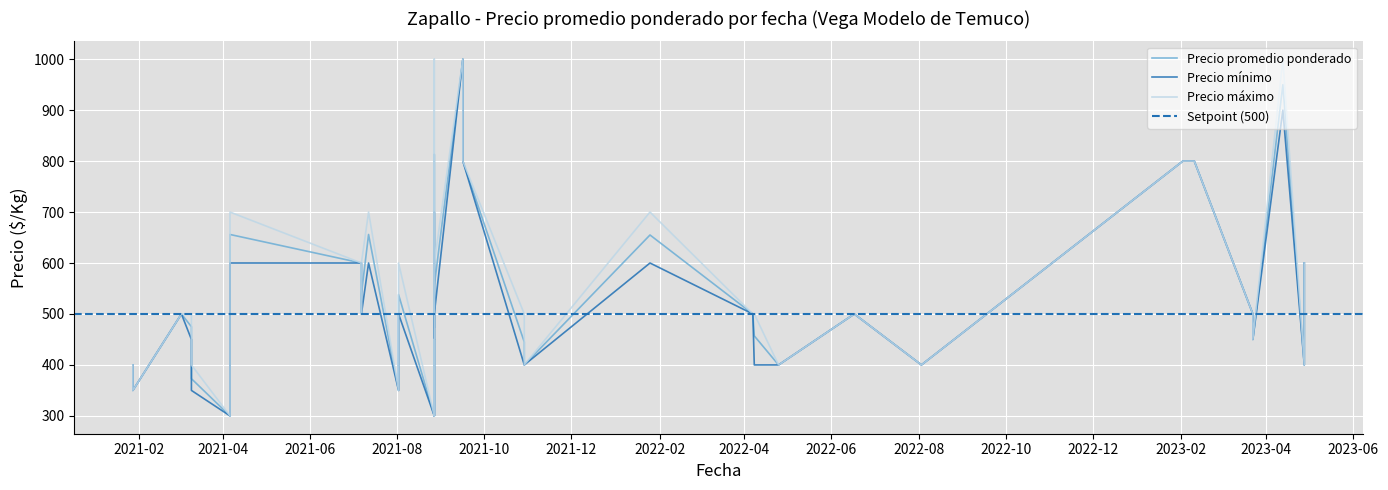

What is the minimum value for Precio máximo?

300